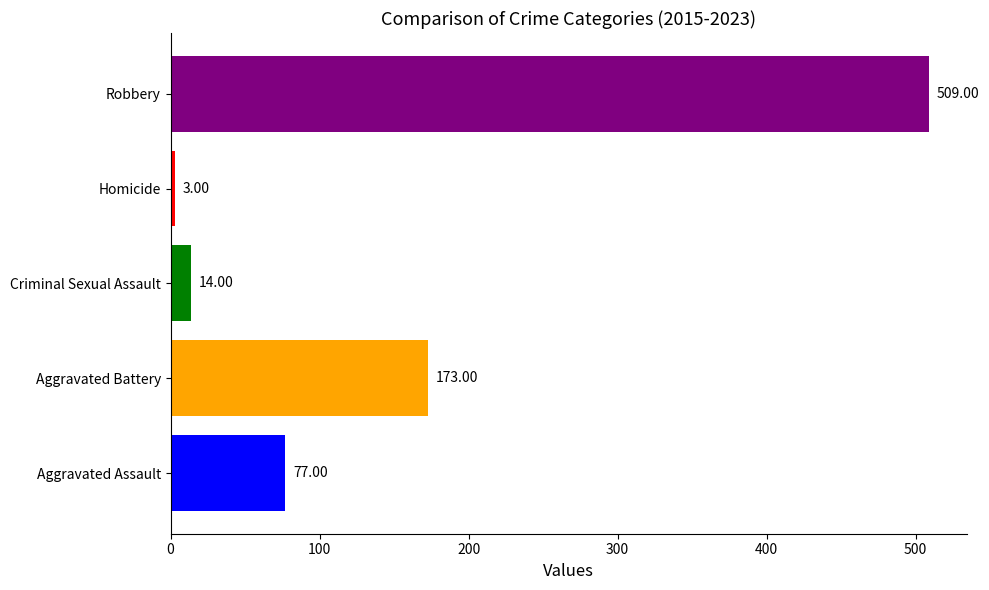

What is the difference between the highest and lowest values at Criminal Sexual Assault?

506